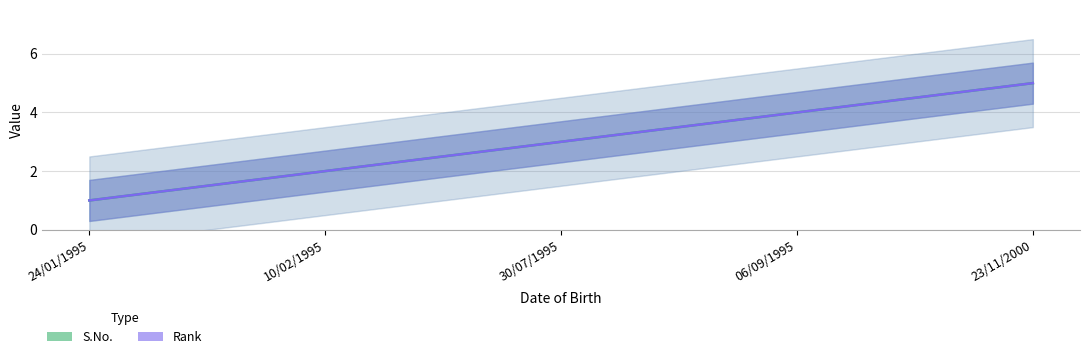

At how many categories does at least one series exceed 4?

1